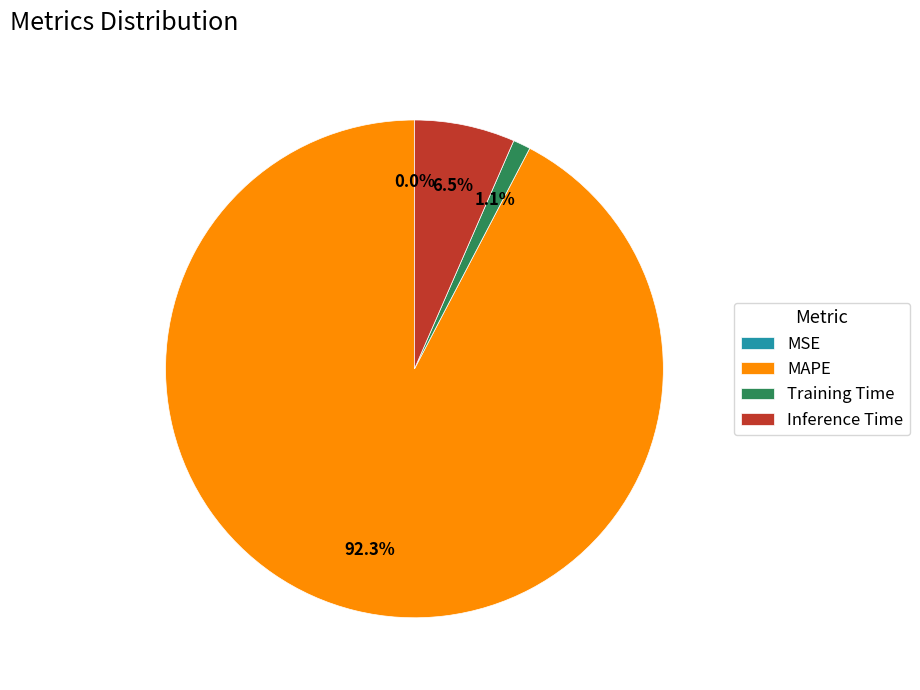

To the nearest percent, what is the average slice percentage?

25%